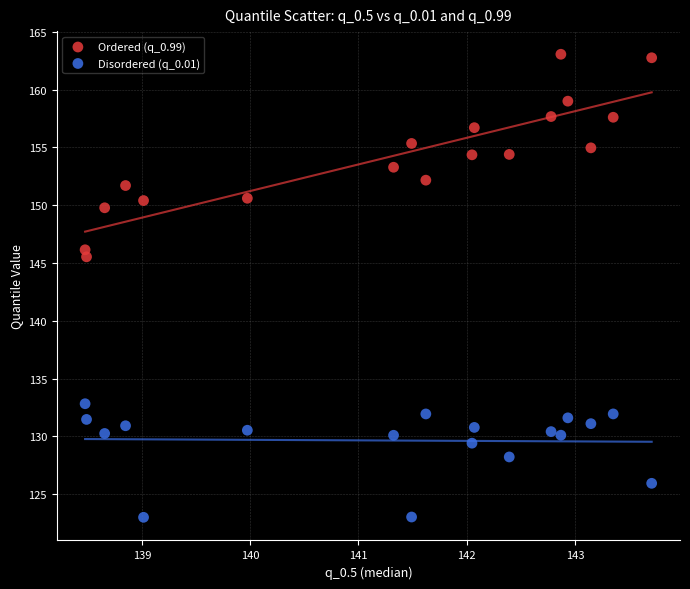

Which series contains the highest Y value?

Ordered (q_0.99)